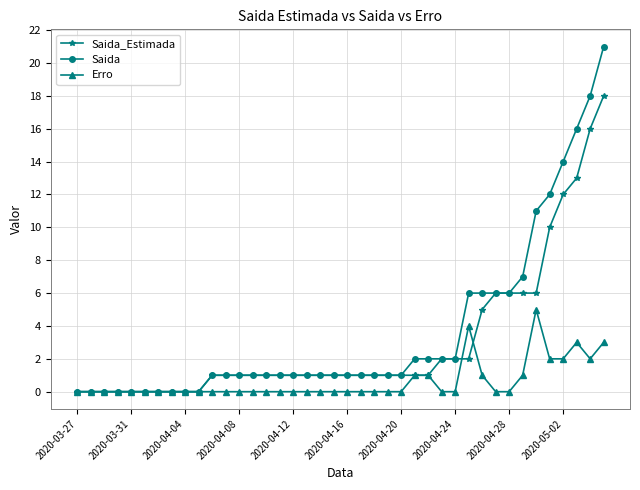

What is the value of the Saida_Estimada point at the 37th from the left?

12